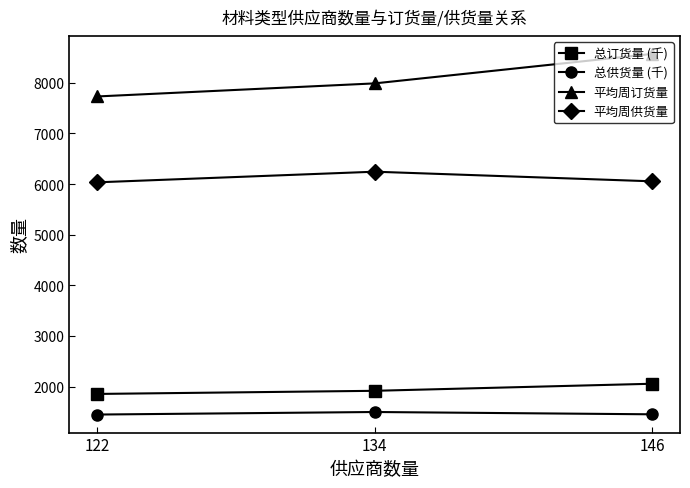

What is the minimum value shown in the chart?

1448.3